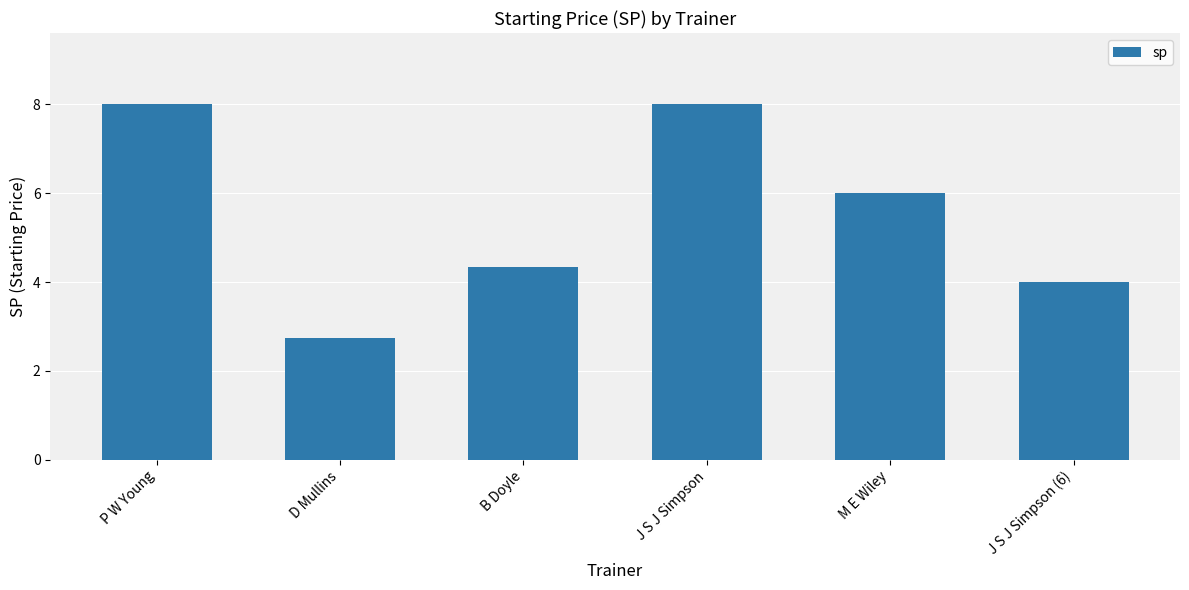

What is the average value?

5.5